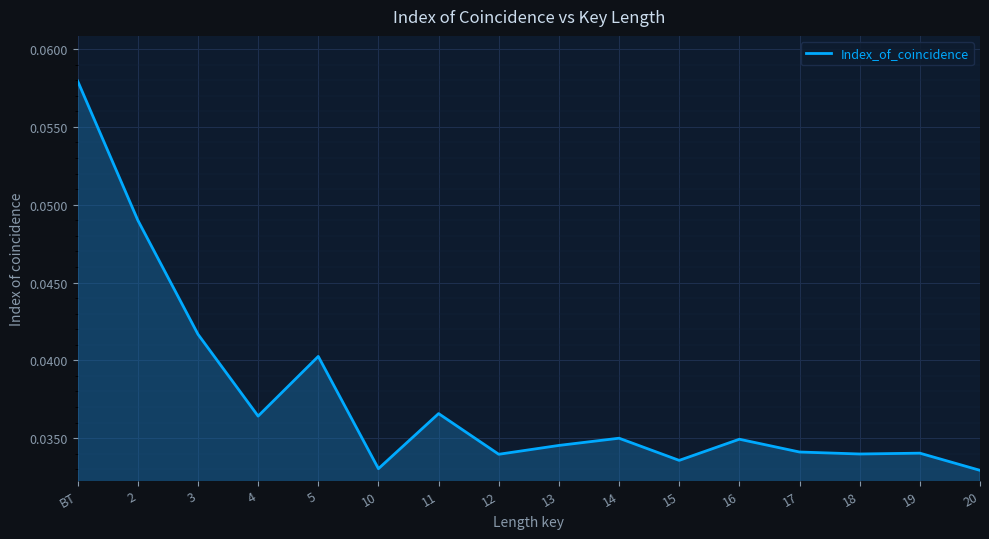

At which category does the chart reach its peak across all series?

ВТ